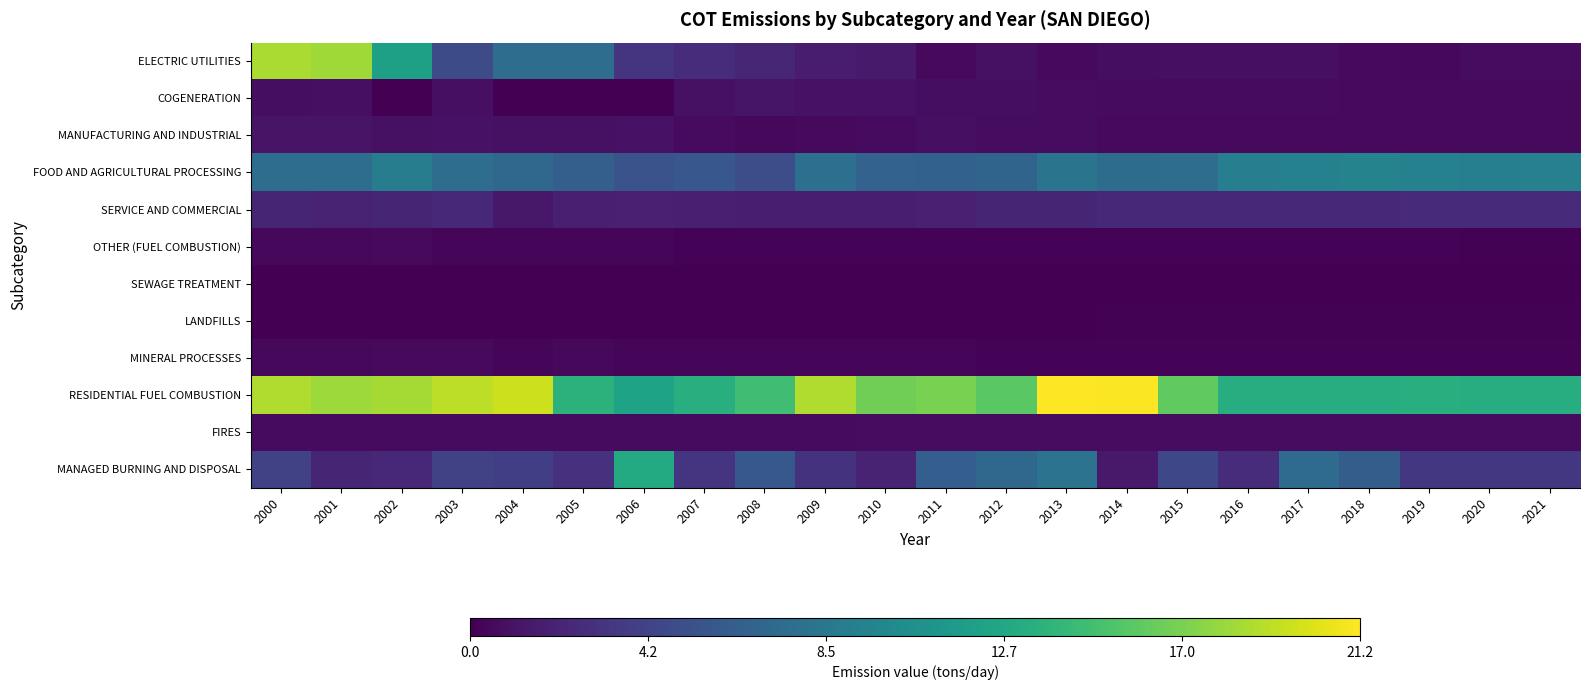

List the series in order of their peak value, lowest first.

SEWAGE TREATMENT, LANDFILLS, MINERAL PROCESSES, OTHER (FUEL COMBUSTION), FIRES, MANUFACTURING AND INDUSTRIAL, COGENERATION, SERVICE AND COMMERCIAL, FOOD AND AGRICULTURAL PROCESSING, MANAGED BURNING AND DISPOSAL, ELECTRIC UTILITIES, RESIDENTIAL FUEL COMBUSTION